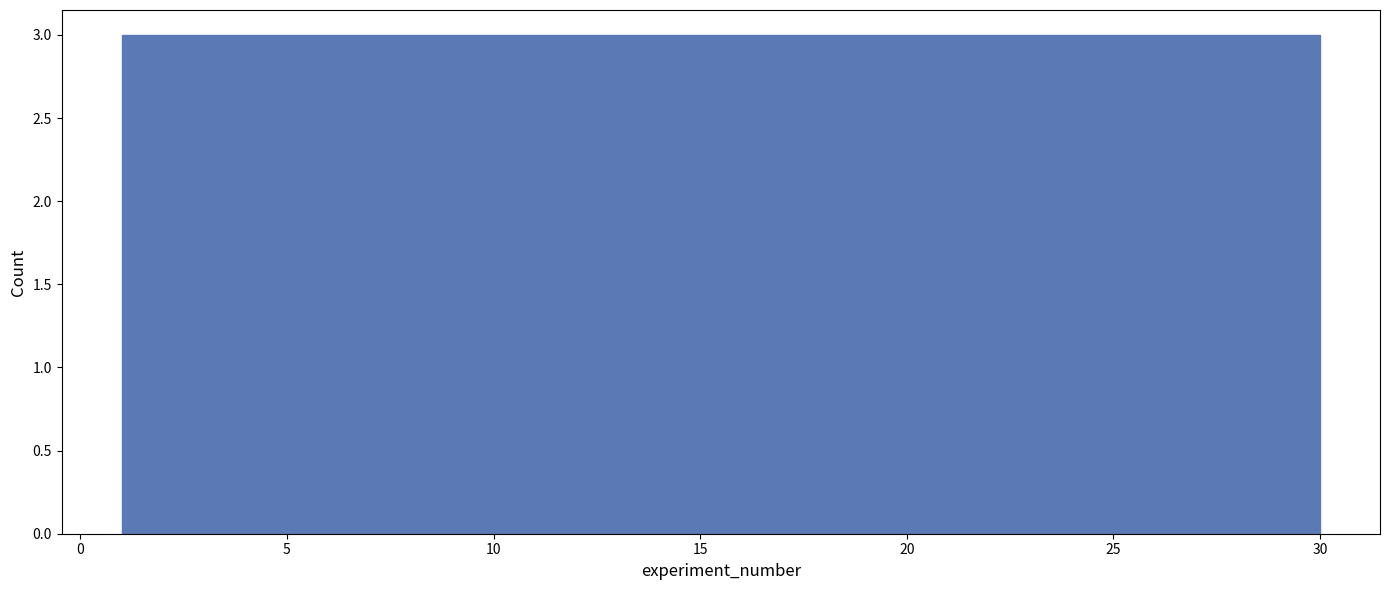

Reading left to right, transcribe this chart: for each bar, give the range it covers on the x-axis and its height. Neither the bar edges nor the heights are printed on the chart, so give them approximately, as read against the axes.

1.0 to 3.9: 3
3.9 to 6.8: 3
6.8 to 9.7: 3
9.7 to 12.6: 3
12.6 to 15.5: 3
15.5 to 18.4: 3
18.4 to 21.3: 3
21.3 to 24.2: 3
24.2 to 27.1: 3
27.1 to 30.0: 3